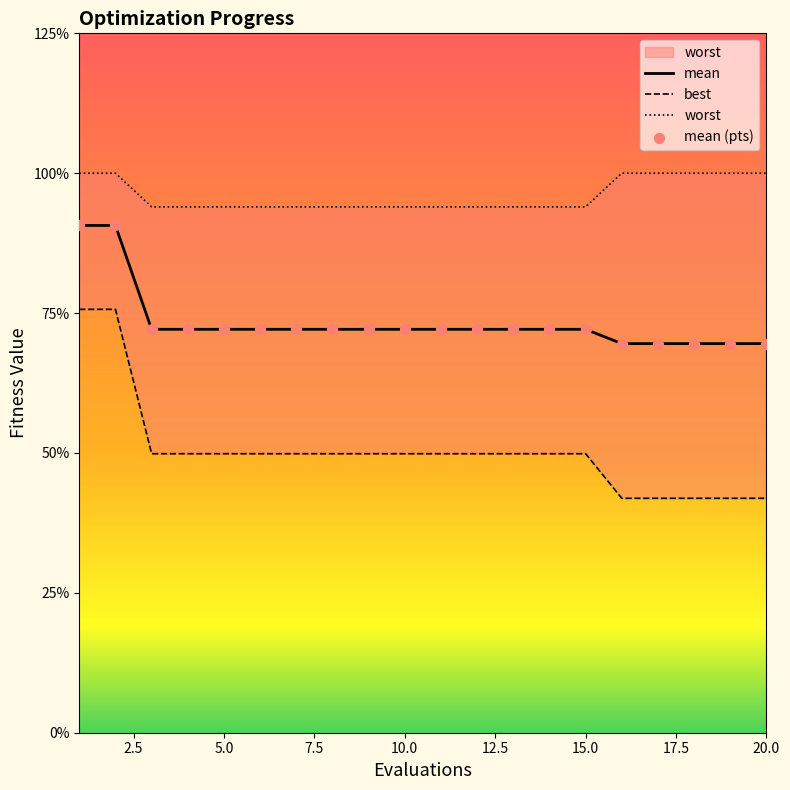

Which series contains the lowest Y value?

best